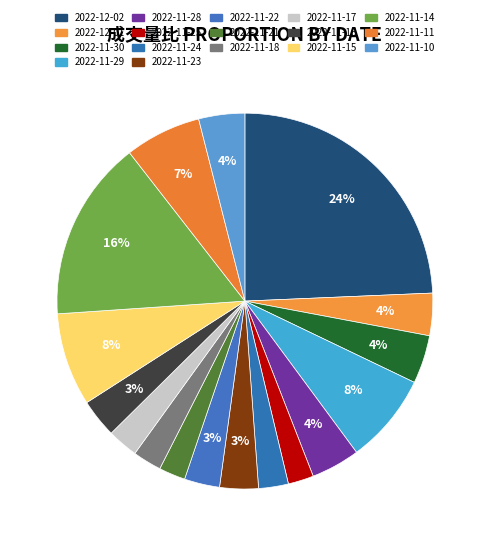

What percentage do 2022-11-10 and 2022-11-18 together represent?

6.4%